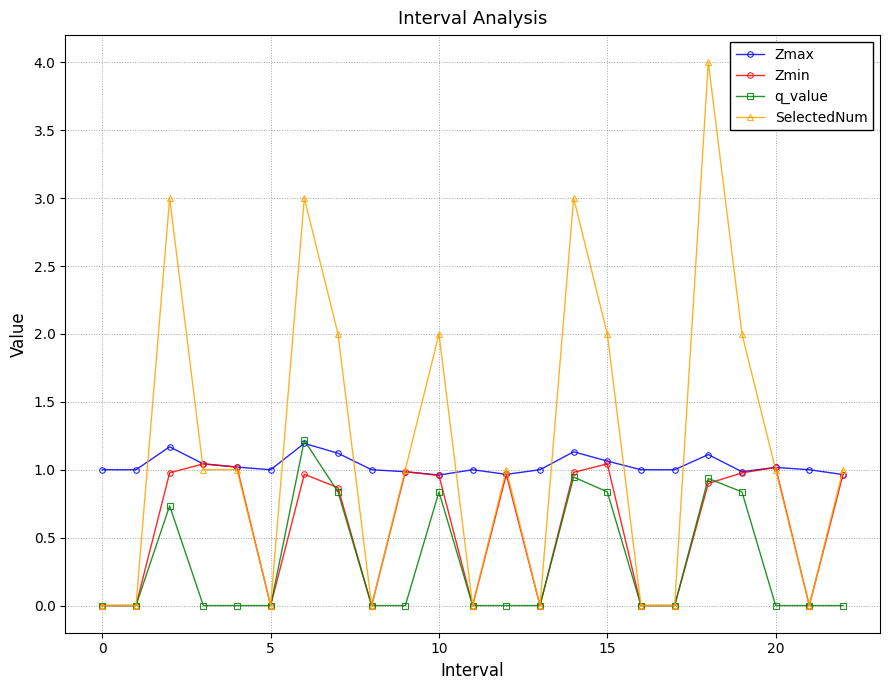

What is the highest value of the q_value series?

1.2